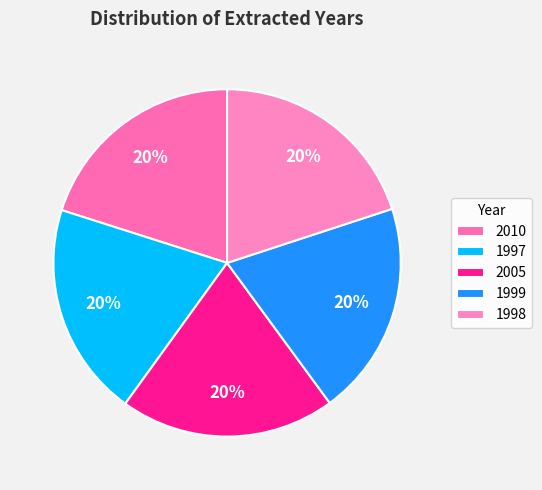

Is there a majority slice in this chart?

No